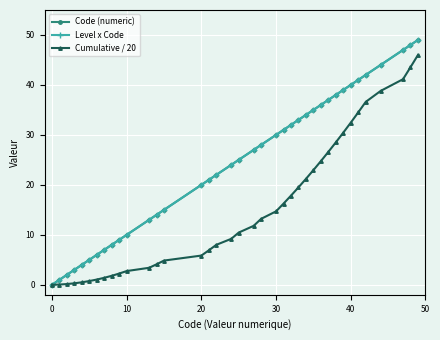

Is this an area chart (filled region under the line)?

No